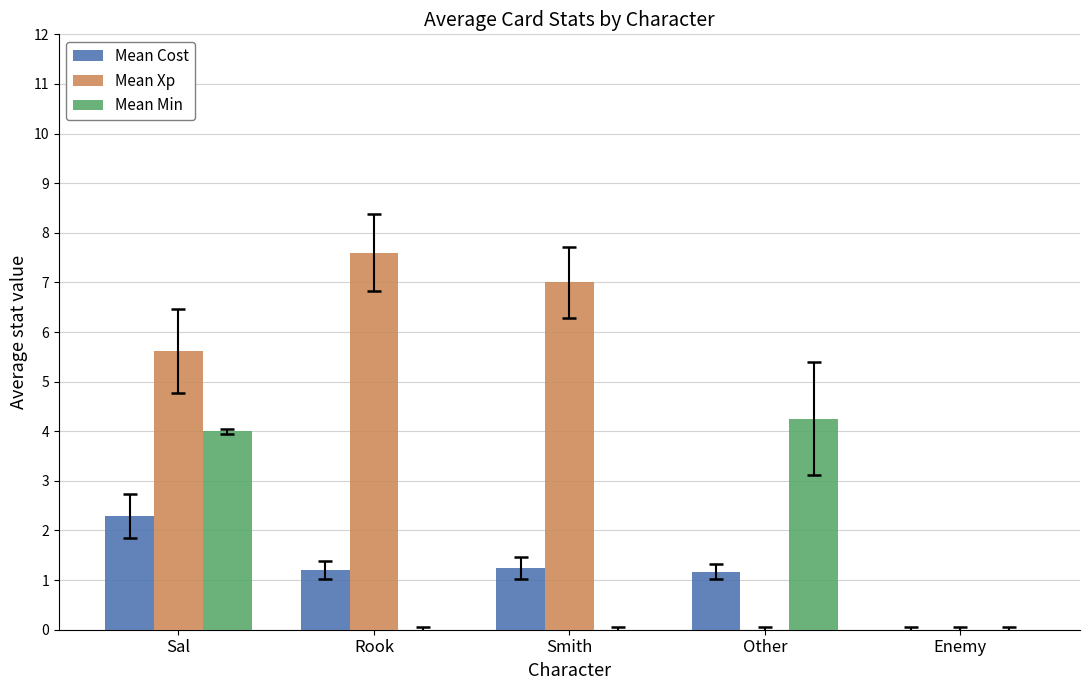

Does the chart contain stacked bars?

No